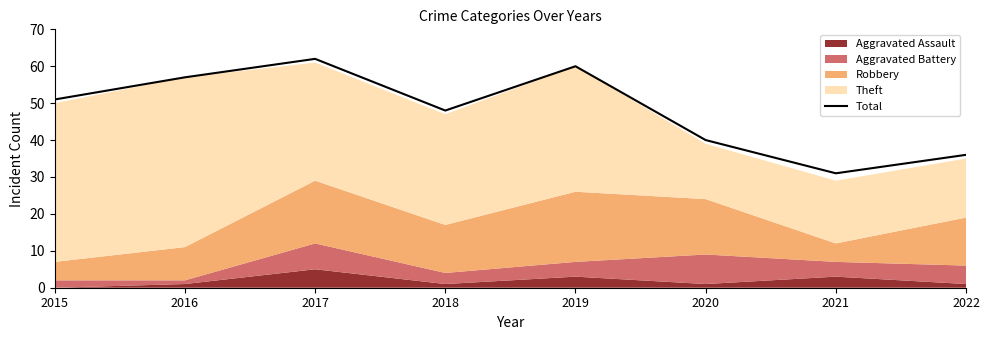

Which has a higher value, 2016 or 2017?

2017